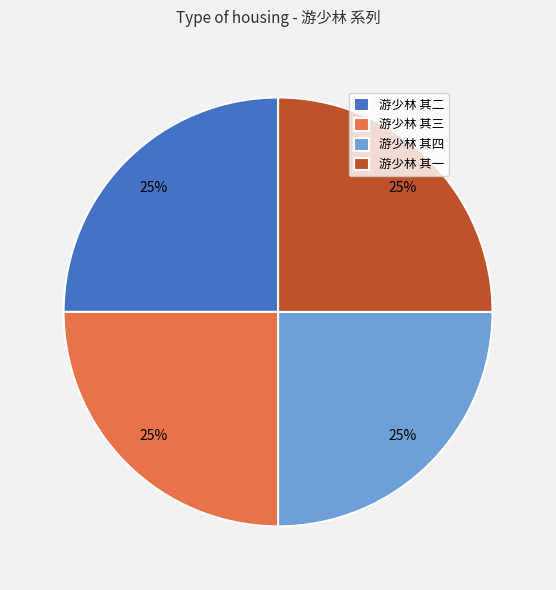

Does any single category account for the majority?

No